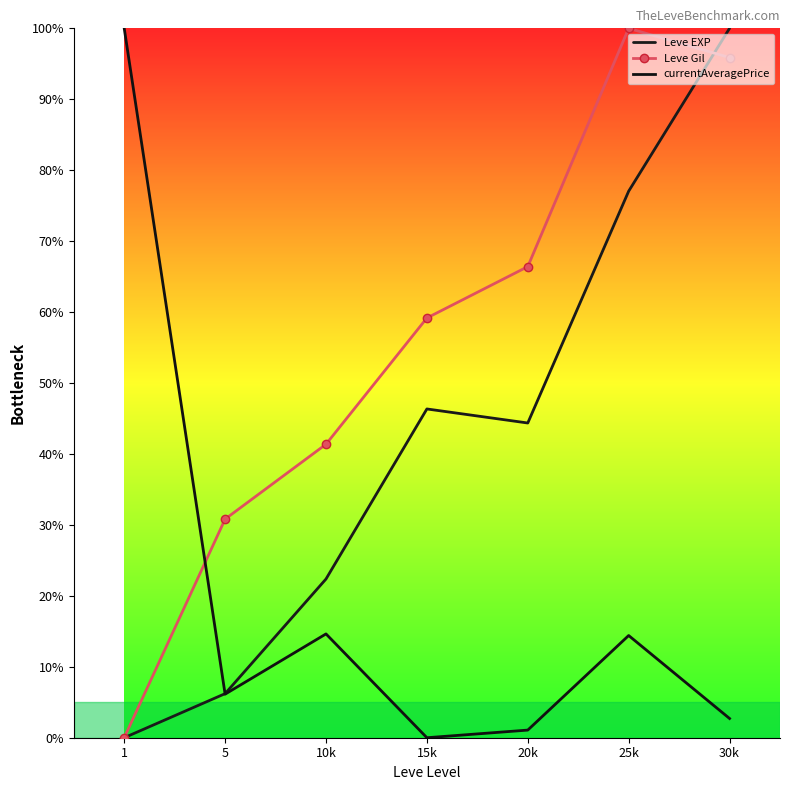

How many lines are shown in the chart?

3